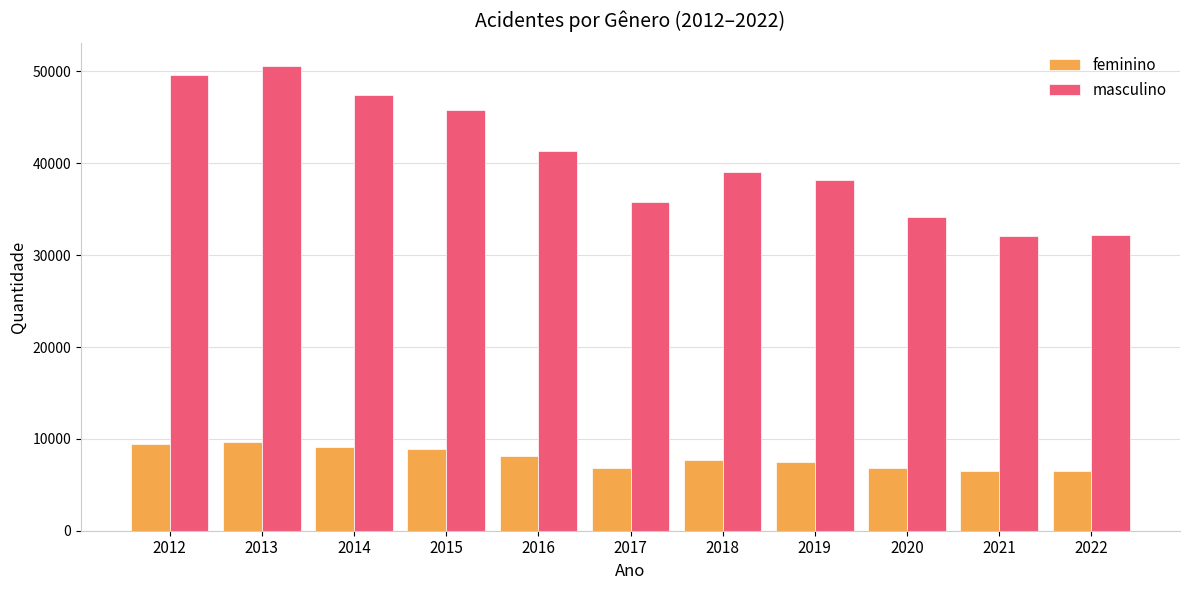

Are the bars grouped side by side (vs. stacked)?

Yes